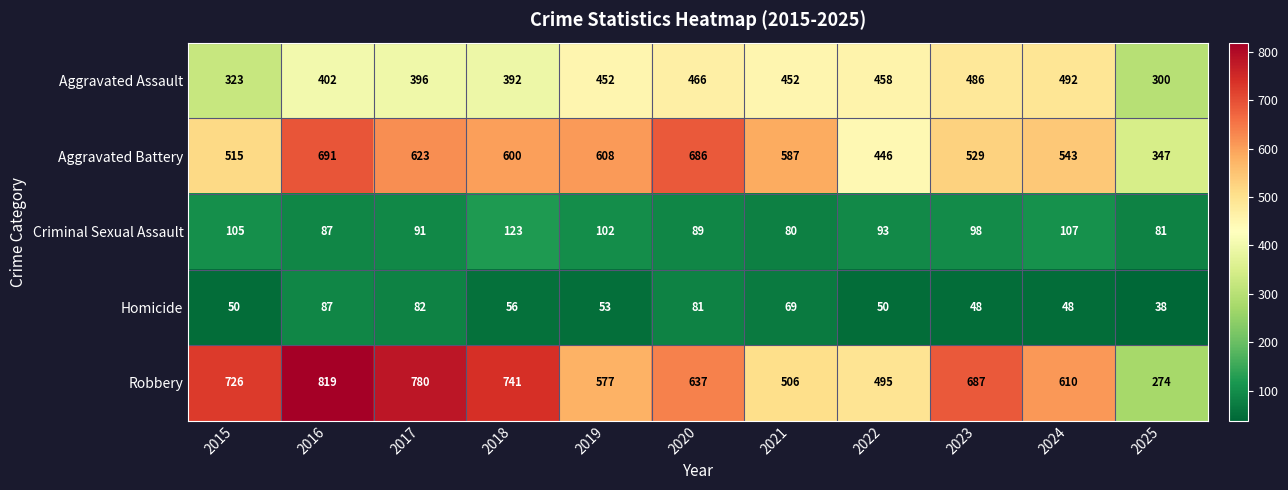

What is the maximum value shown in the chart?

819